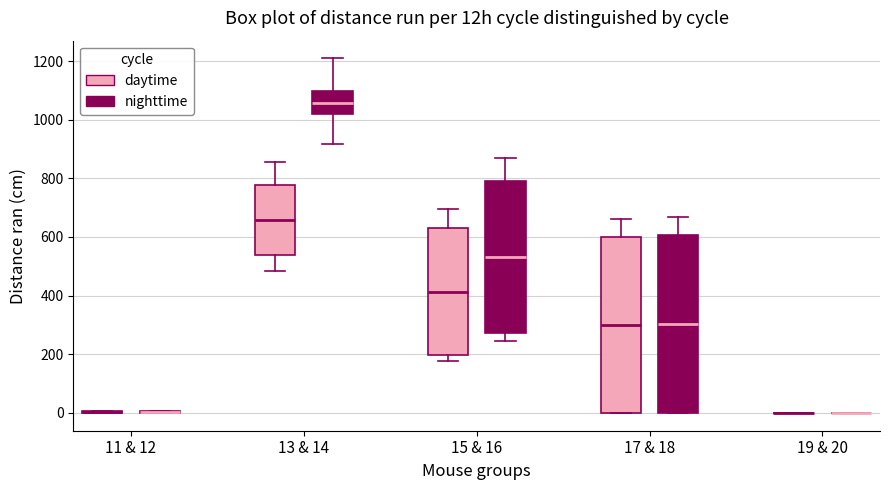

Reading left to right, transcribe this box plot: for each box, give where its median line is, the range the box spans, and where its two whiskers end, as read against the y-axis. The values are not printed on the chart, so give them approximately, as read against the axis.

11 & 12 (daytime): box collapsed to a line at 0, whiskers 0 to 0
11 & 12 (nighttime): box collapsed to a line at 0, whiskers 0 to 0
13 & 14 (daytime): median 660, box 540 to 780, whiskers 480 to 860
13 & 14 (nighttime): median 1060, box 1020 to 1100, whiskers 920 to 1200
15 & 16 (daytime): median 420, box 200 to 640, whiskers 180 to 700
15 & 16 (nighttime): median 540, box 280 to 800, whiskers 240 to 860
17 & 18 (daytime): median 300, box 0 to 600, whiskers 0 to 660
17 & 18 (nighttime): median 300, box 0 to 600, whiskers 0 to 660
19 & 20 (daytime): box collapsed to a line at 0, whiskers 0 to 0
19 & 20 (nighttime): box collapsed to a line at 0, whiskers 0 to 0